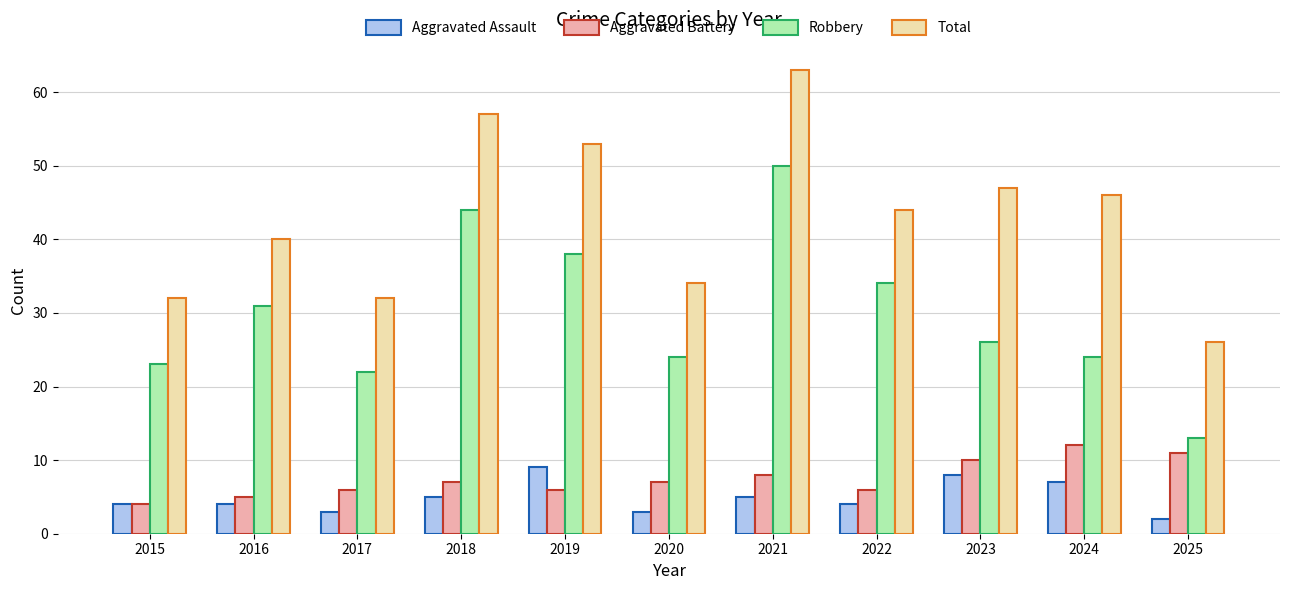

What is the lowest value of the Aggravated Assault series?

2